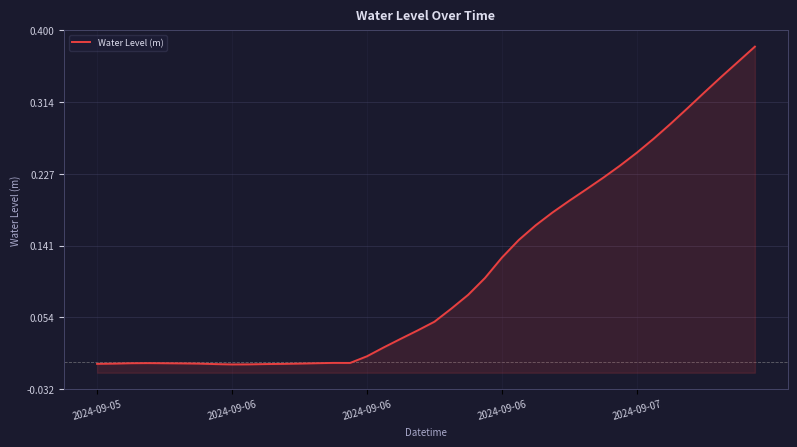

What is the average value?

0.1